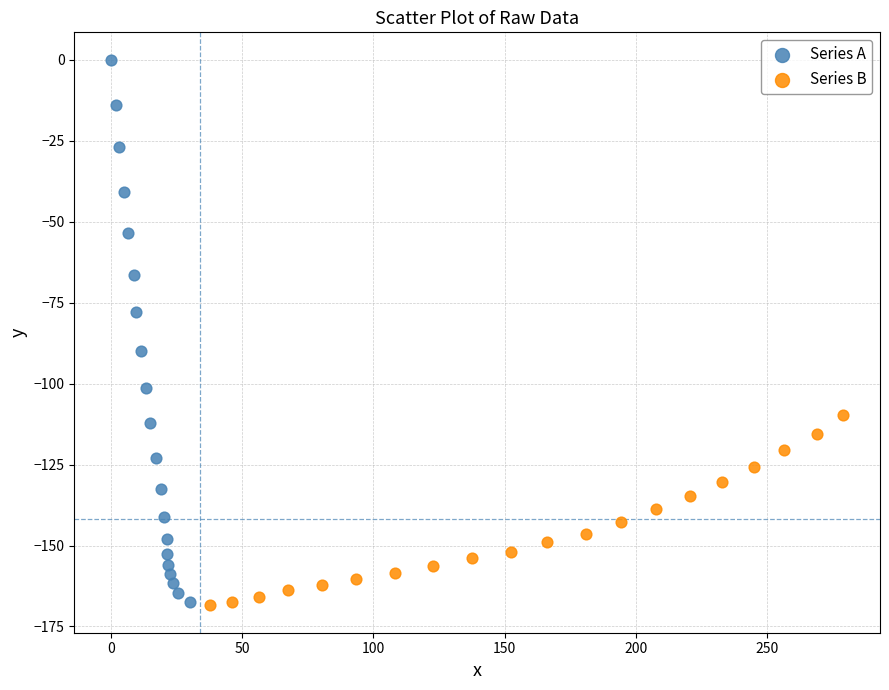

Which series has the largest Y range (max minus min)?

Series A